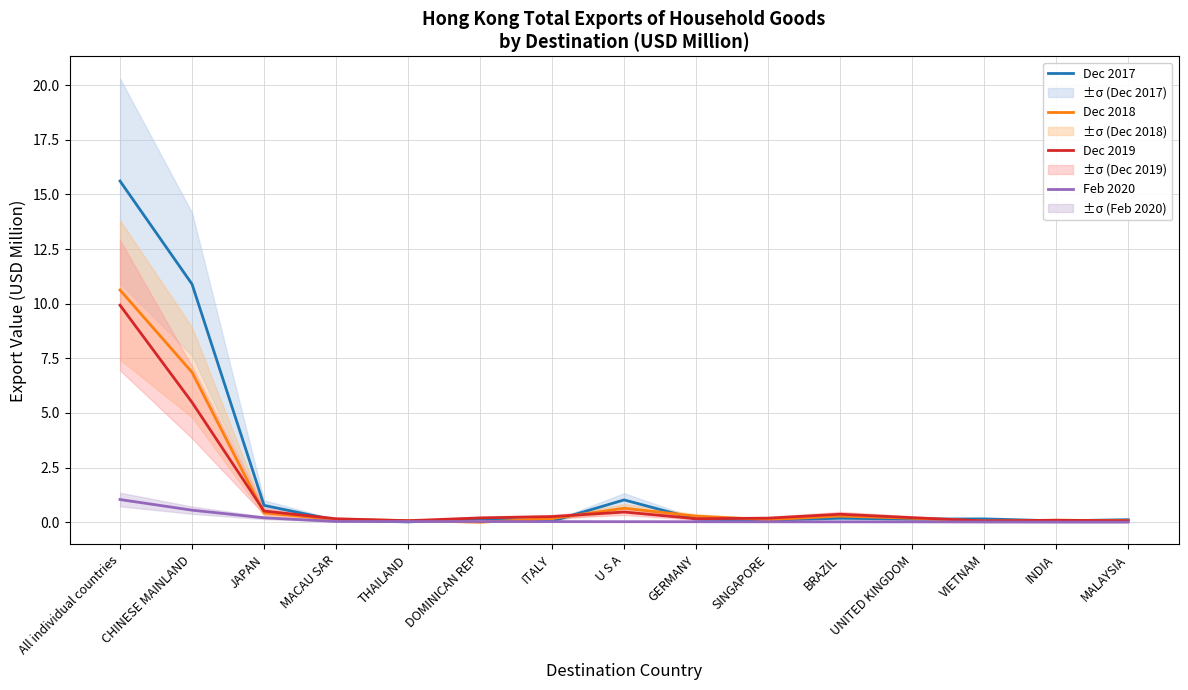

What is the value of the Dec 2019 point at the 2nd from the left?

5.5